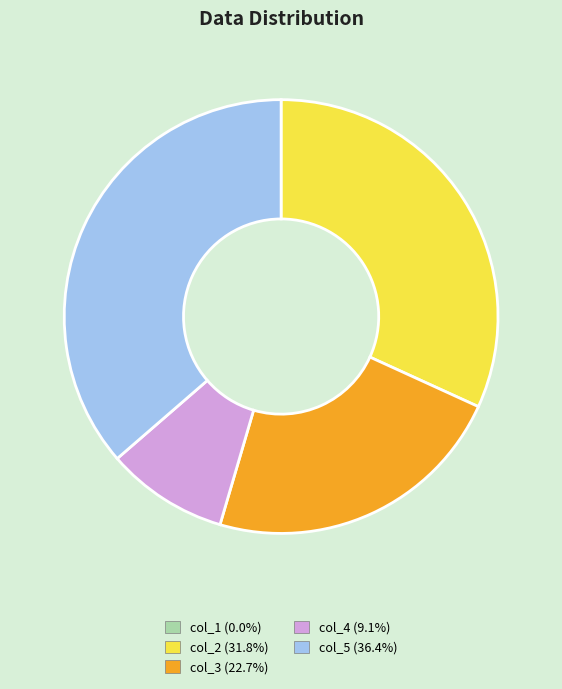

Approximately how many times larger is the value at col_3 compared to col_5?

0.6